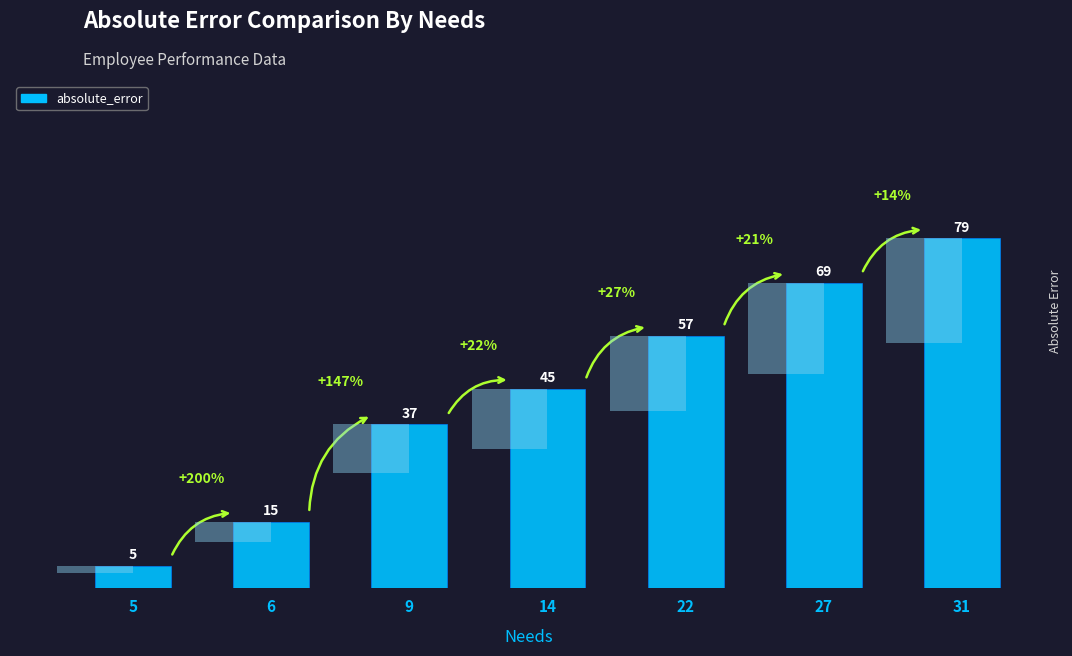

What is the value of the 4th bar from the left?

45